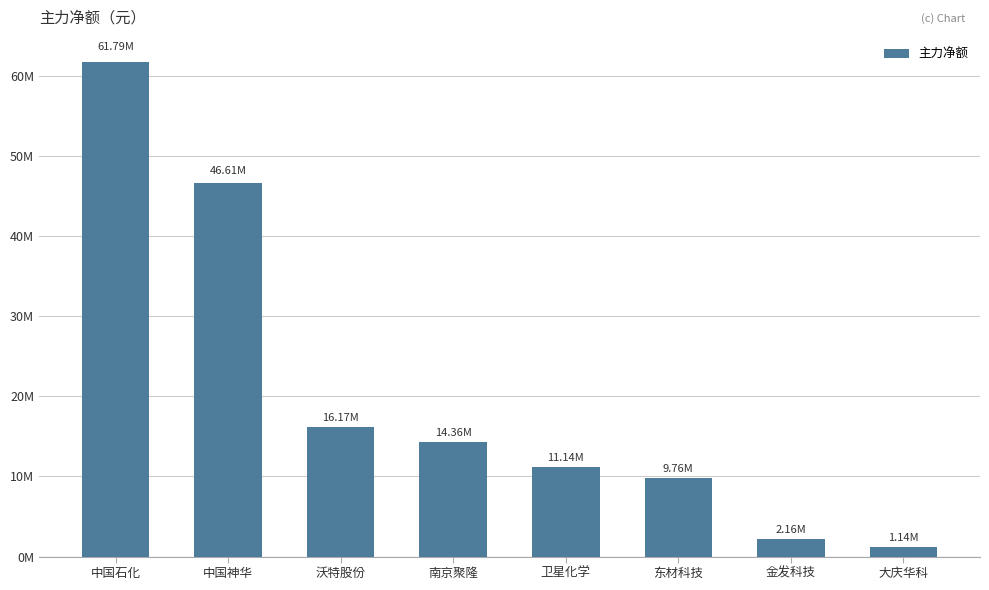

Rank the categories by value from highest to lowest.

中国石化, 中国神华, 沃特股份, 南京聚隆, 卫星化学, 东材科技, 金发科技, 大庆华科